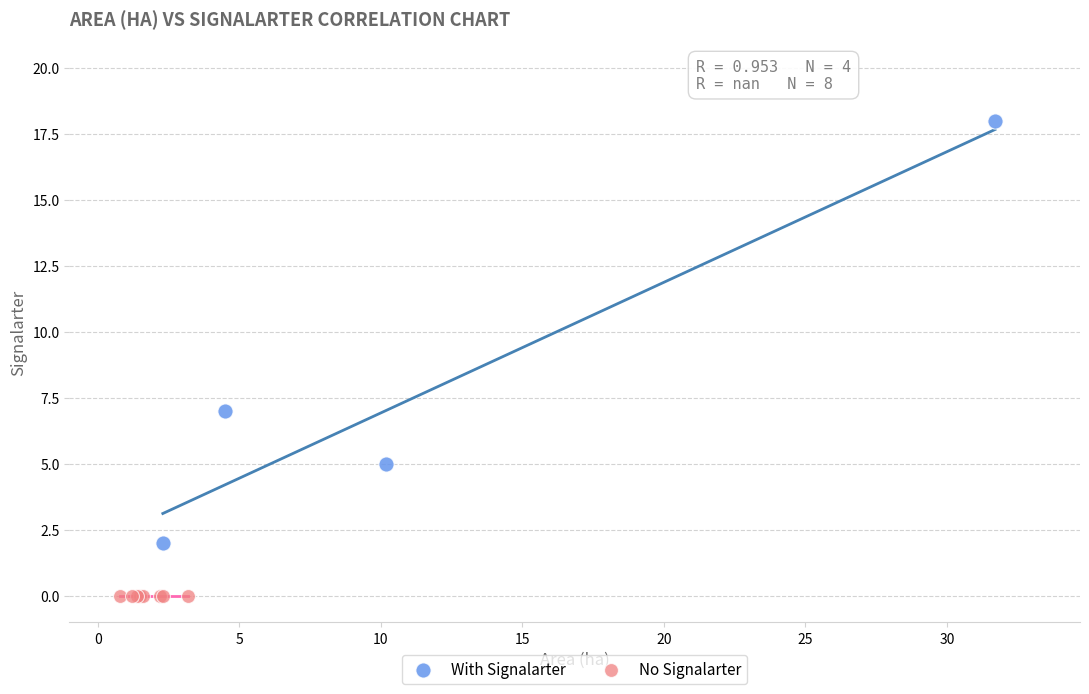

What are all the series names shown in the legend?

With Signalarter, No Signalarter